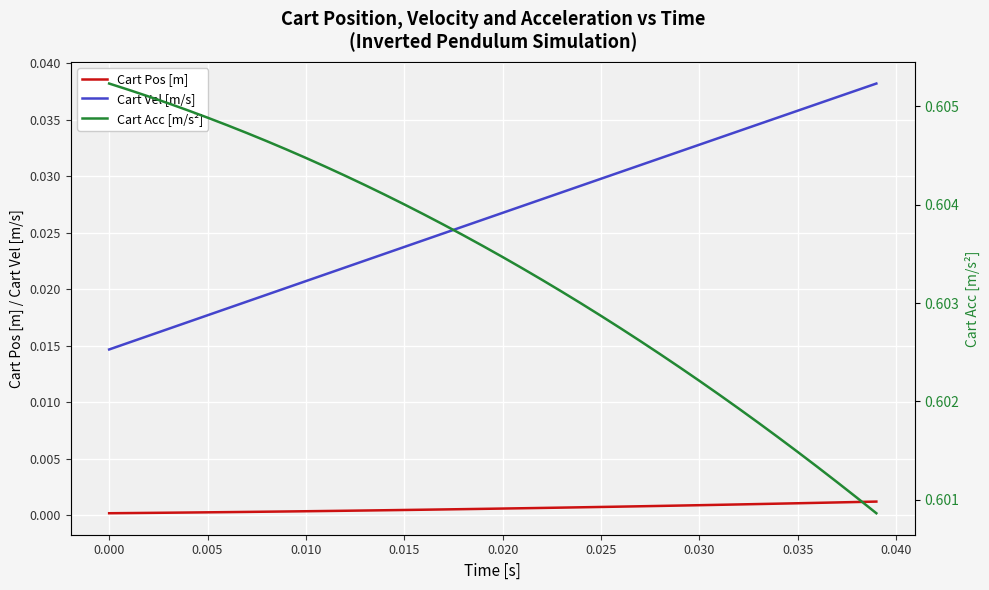

Reading left to right, what are all the values shown in this chart?

Cart Pos [m]: 0.0	0.0	0.0	0.0	0.0	0.0	0.0	0.0	0.0	0.0	0.0	0.0	0.0	0.0	0.0	0.0	0.0	0.0	0.0	0.0	0.0	0.0	0.0	0.0	0.0	0.0	0.0	0.0	0.0	0.0	0.0	0.0	0.0	0.0	0.0	0.0	0.0	0.0	0.0	0.0
Cart Vel [m/s]: 0.0	0.0	0.0	0.0	0.0	0.0	0.0	0.0	0.0	0.0	0.0	0.0	0.0	0.0	0.0	0.0	0.0	0.0	0.0	0.0	0.0	0.0	0.0	0.0	0.0	0.0	0.0	0.0	0.0	0.0	0.0	0.0	0.0	0.0	0.0	0.0	0.0	0.0	0.0	0.0
Cart Acc [m/s²]: 0.6	0.6	0.6	0.6	0.6	0.6	0.6	0.6	0.6	0.6	0.6	0.6	0.6	0.6	0.6	0.6	0.6	0.6	0.6	0.6	0.6	0.6	0.6	0.6	0.6	0.6	0.6	0.6	0.6	0.6	0.6	0.6	0.6	0.6	0.6	0.6	0.6	0.6	0.6	0.6